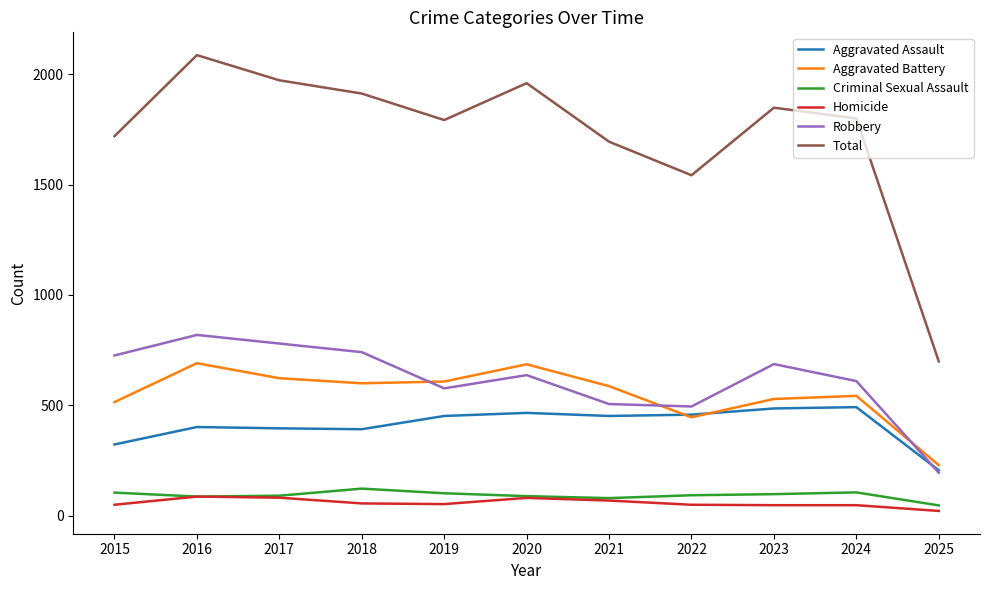

Which category has the lowest value in the Robbery series?

2025